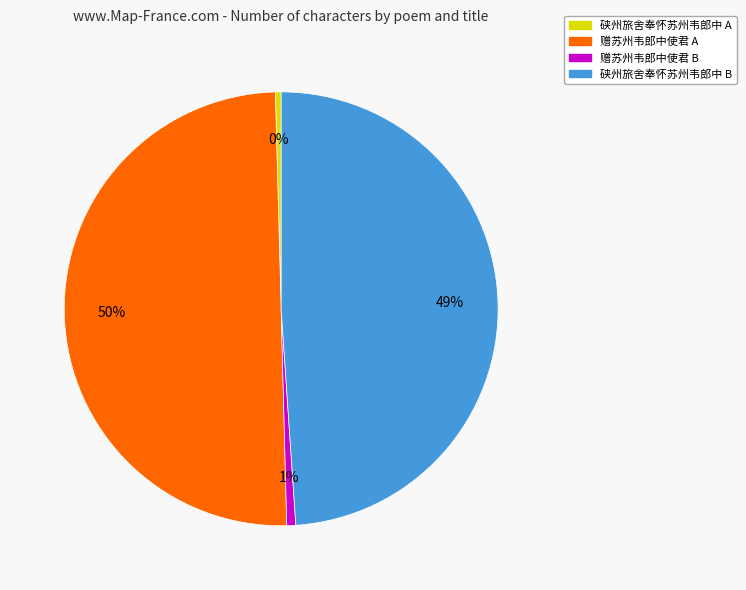

How many slices are in this pie chart?

4